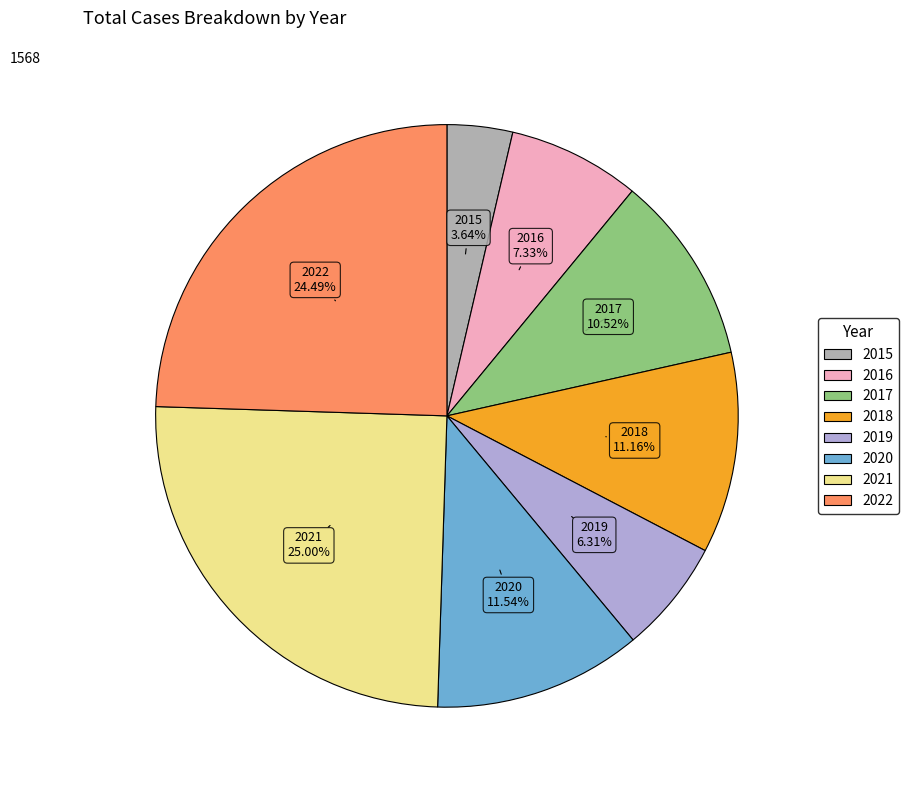

The 2022 slice represents 10% of the pie. True or false?

False